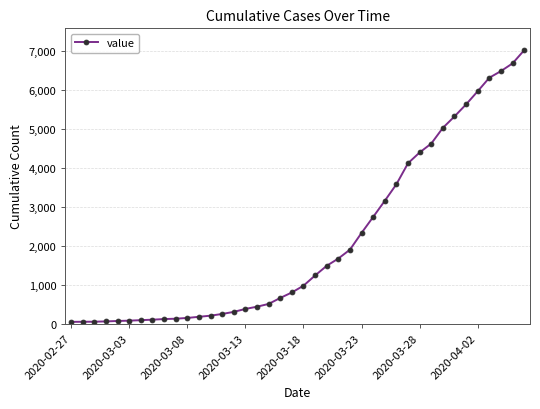

What is the maximum value shown in the chart?

7014